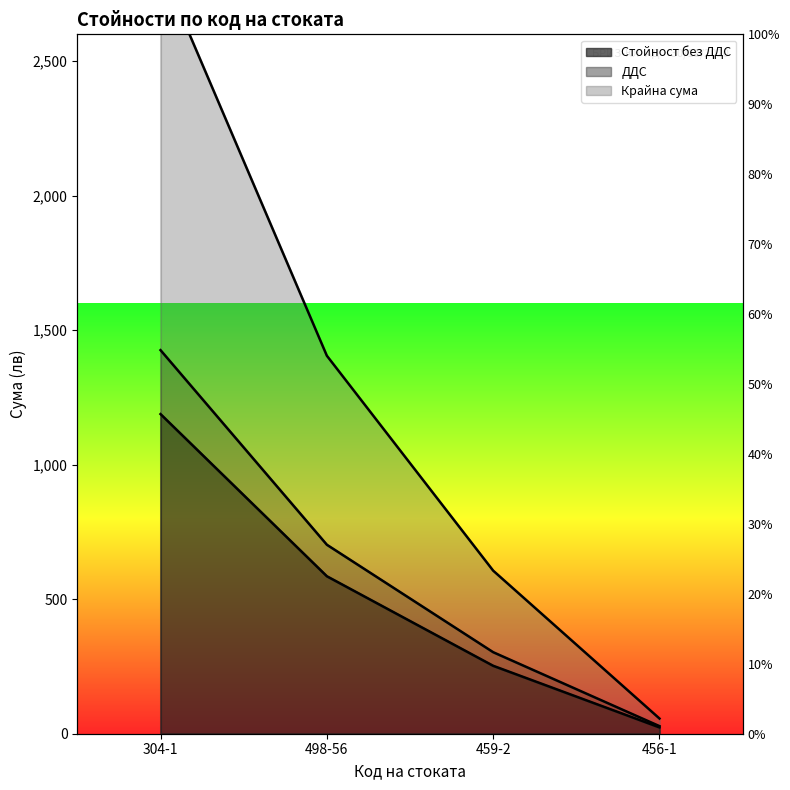

What is the label of the 3rd point from the right?

498-56